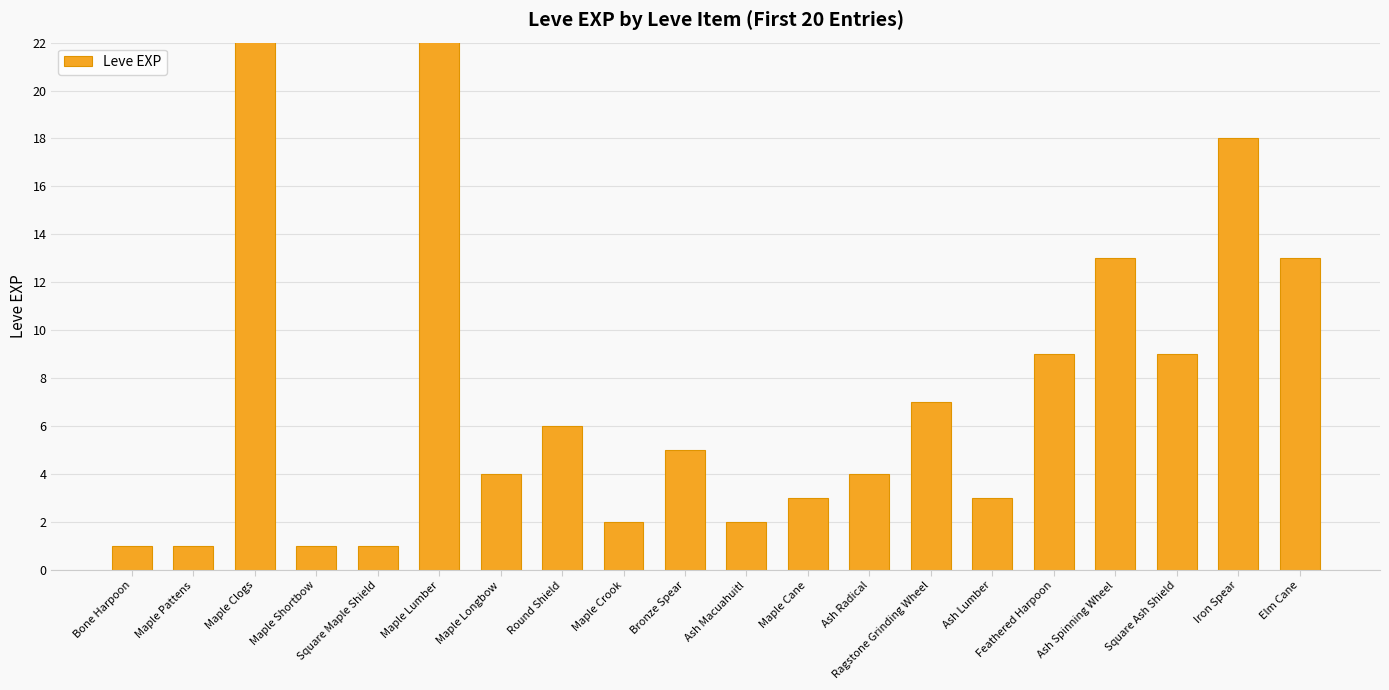

What position from the left is Ash Radical?

13